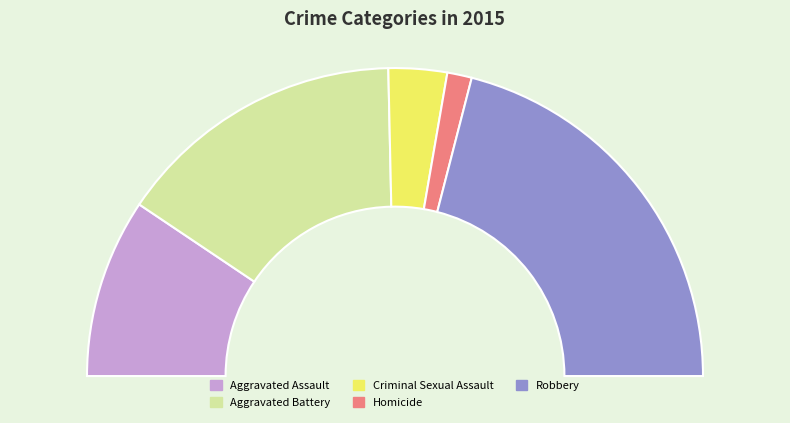

How many slices are in this pie chart?

5